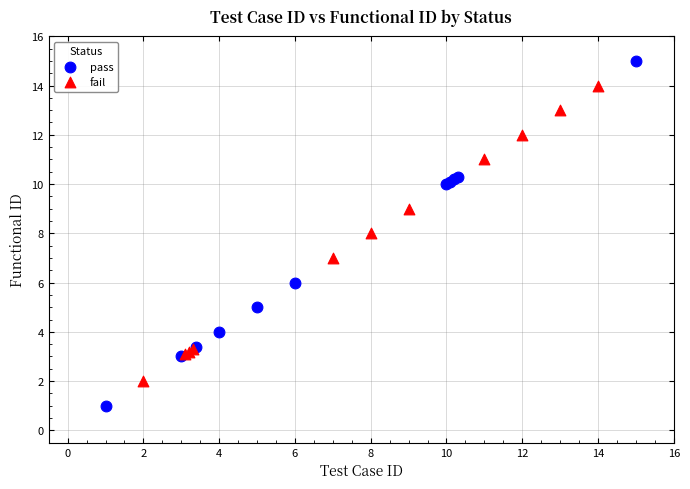

Which series reaches the minimum Y coordinate?

pass